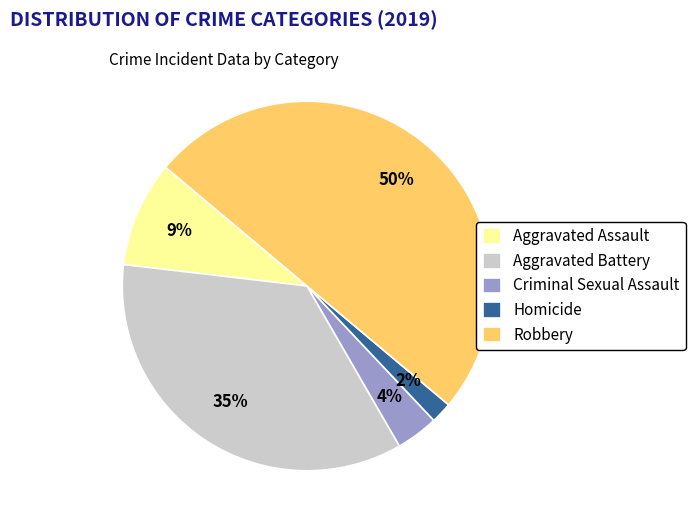

What percentage is the Robbery slice, to the nearest percent?

50%